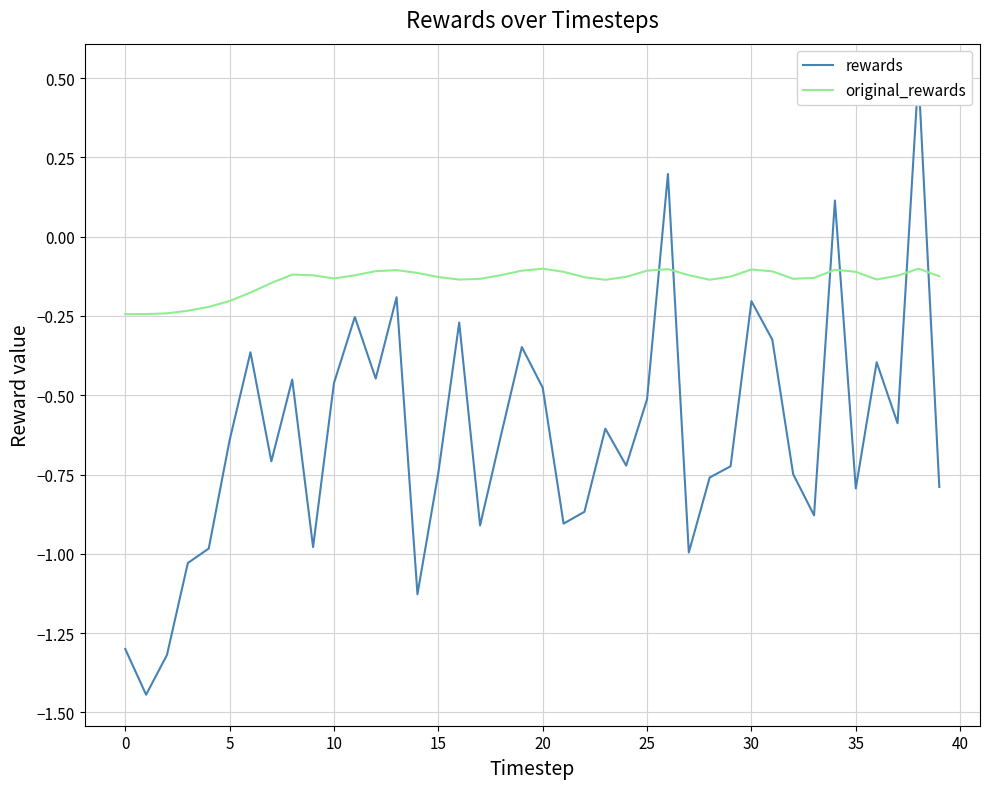

What are all the series names shown in the legend?

rewards, original_rewards